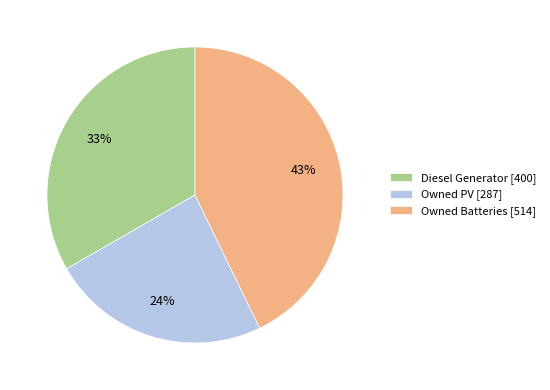

What is the smallest slice in the pie chart?

Owned PV